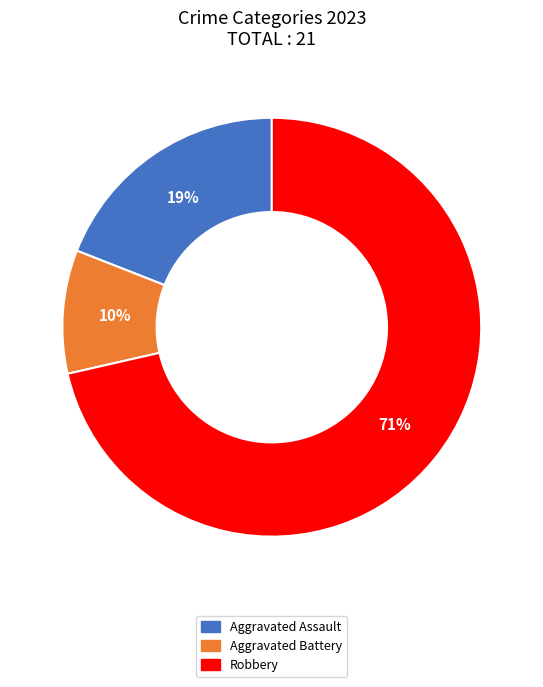

To the nearest percent, what is the average slice percentage?

33%